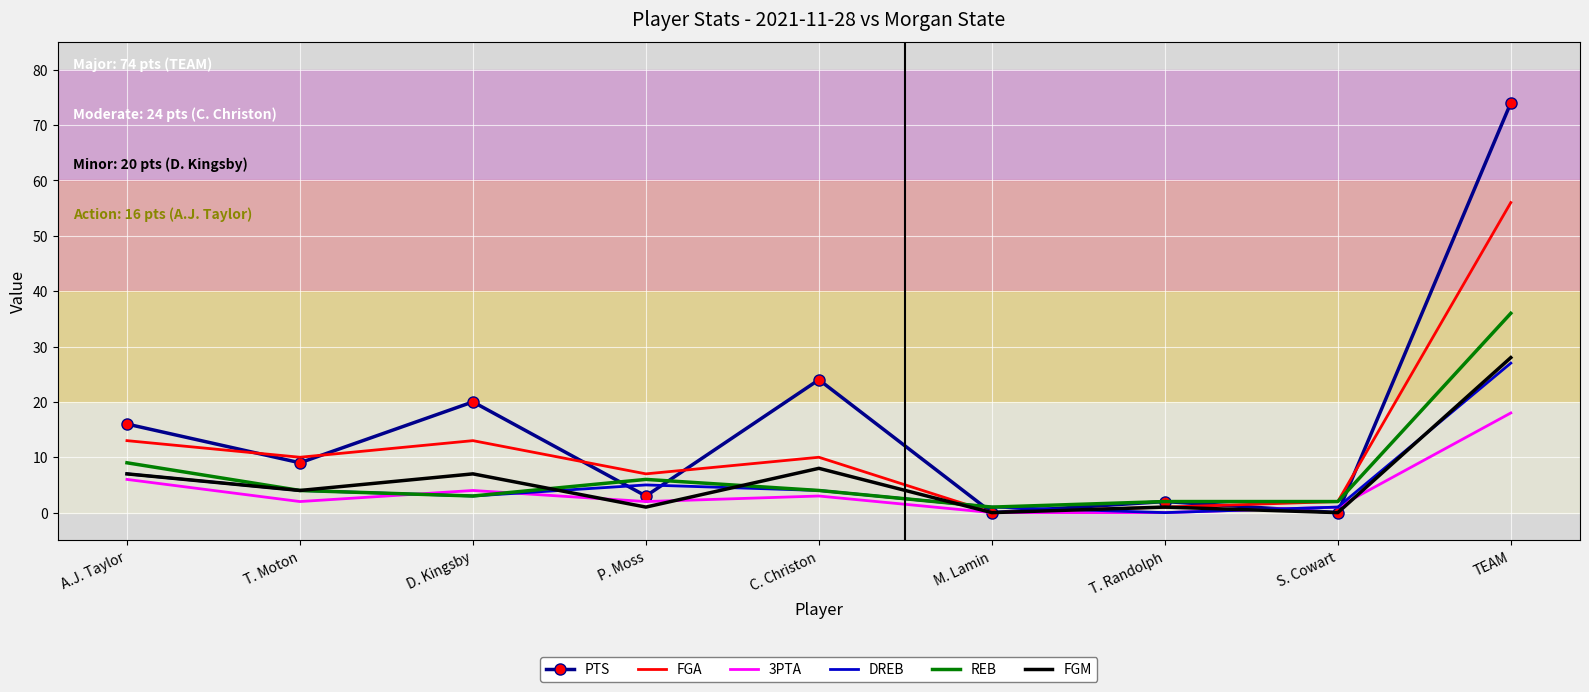

Count the number of categories in the chart.

9